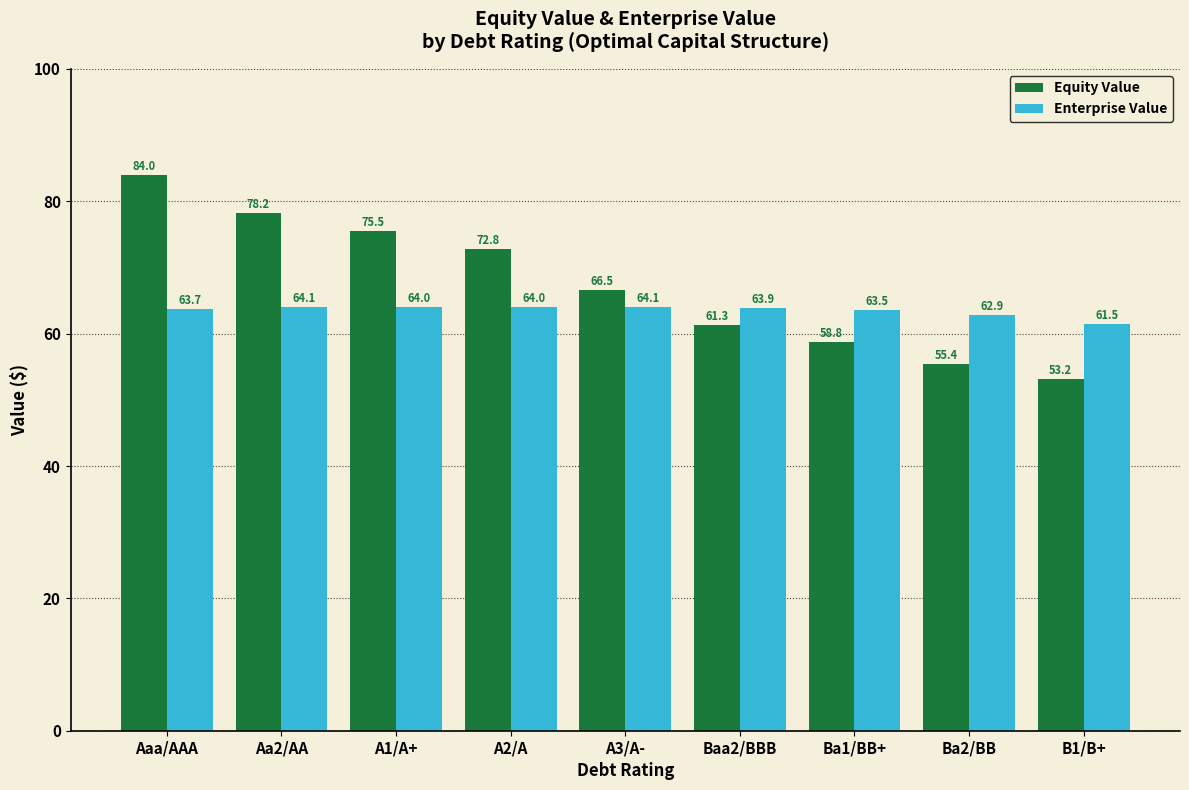

What is the difference between the second highest and second lowest values in the Equity Value series?

22.8